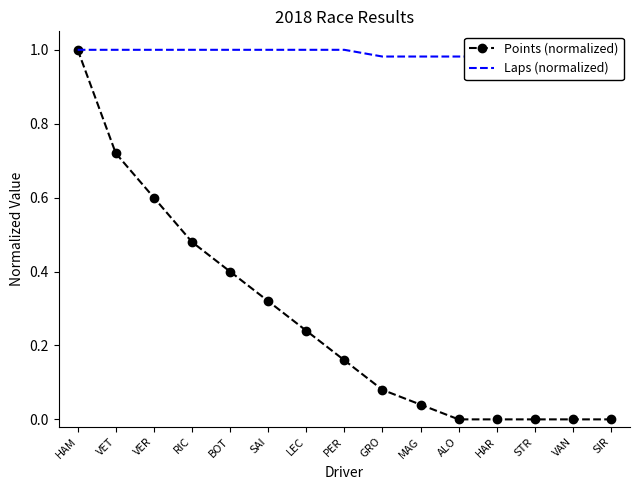

Which series has the largest total across all categories?

Laps (normalized)